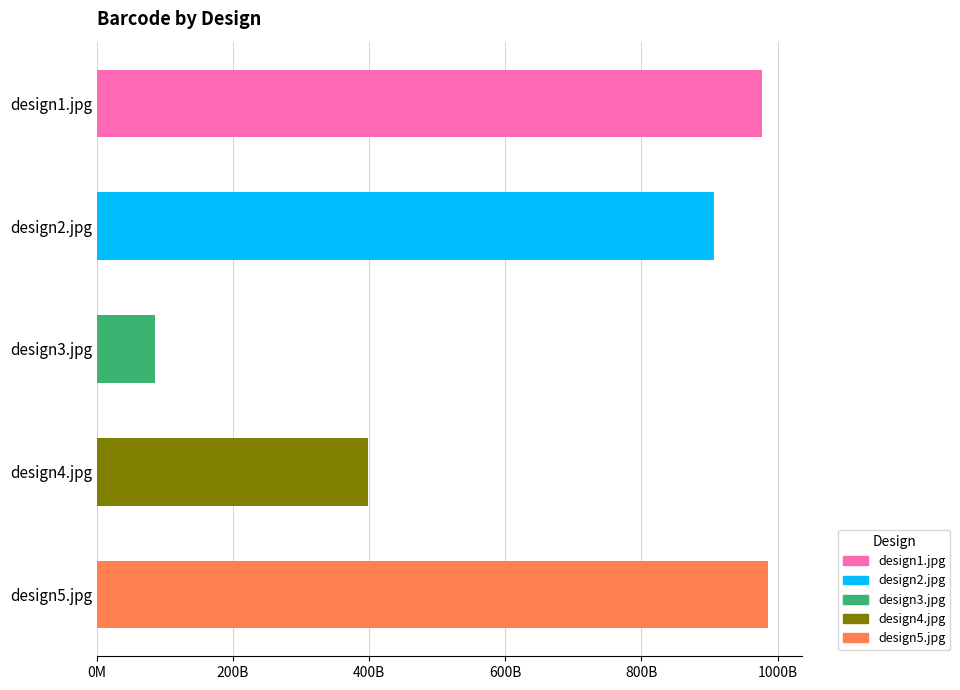

What is the sum of all values?

3352705206139